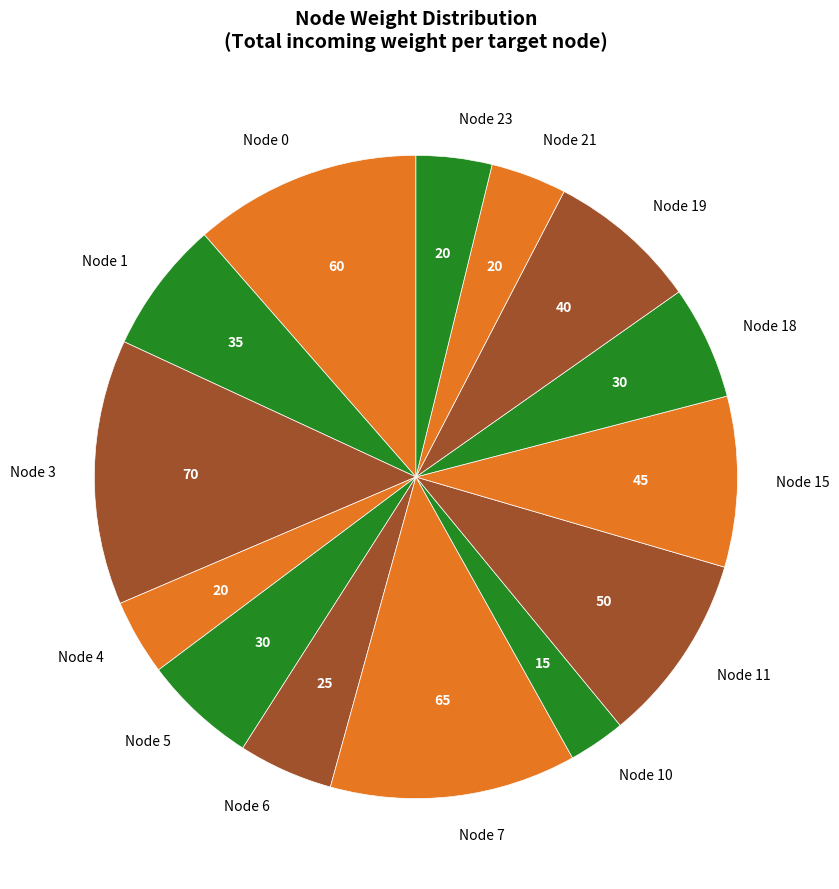

What is the smallest slice in the pie chart?

Node 10